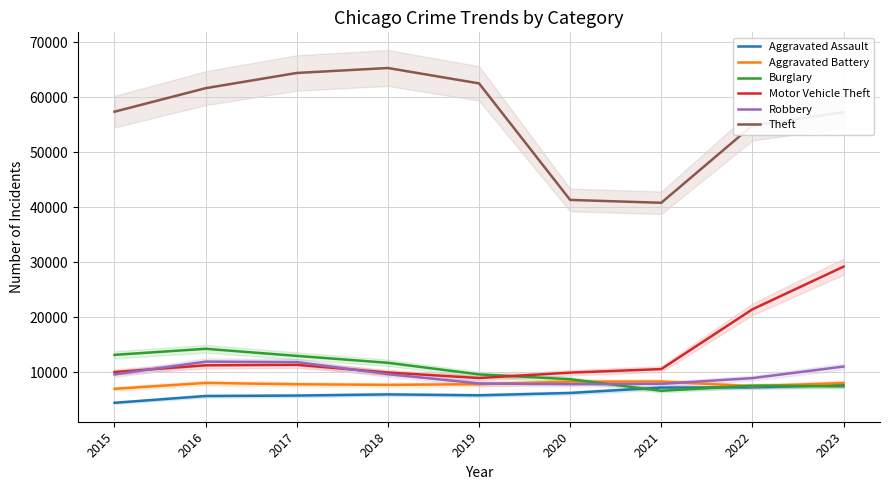

What is the value of the Theft point at the 7th from the left?

40809